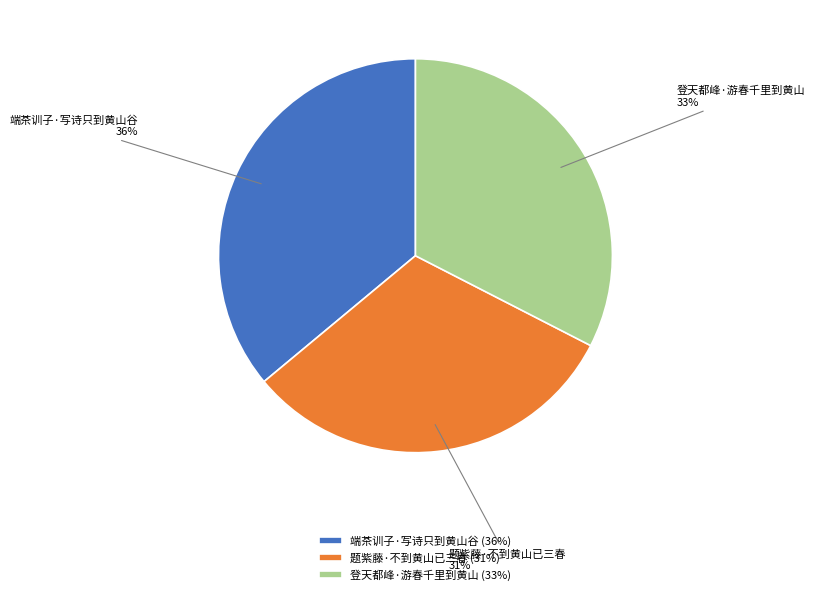

Is the sum of 题紫藤·不到黄山已三春 and 端茶训子·写诗只到黄山谷 greater than half?

Yes